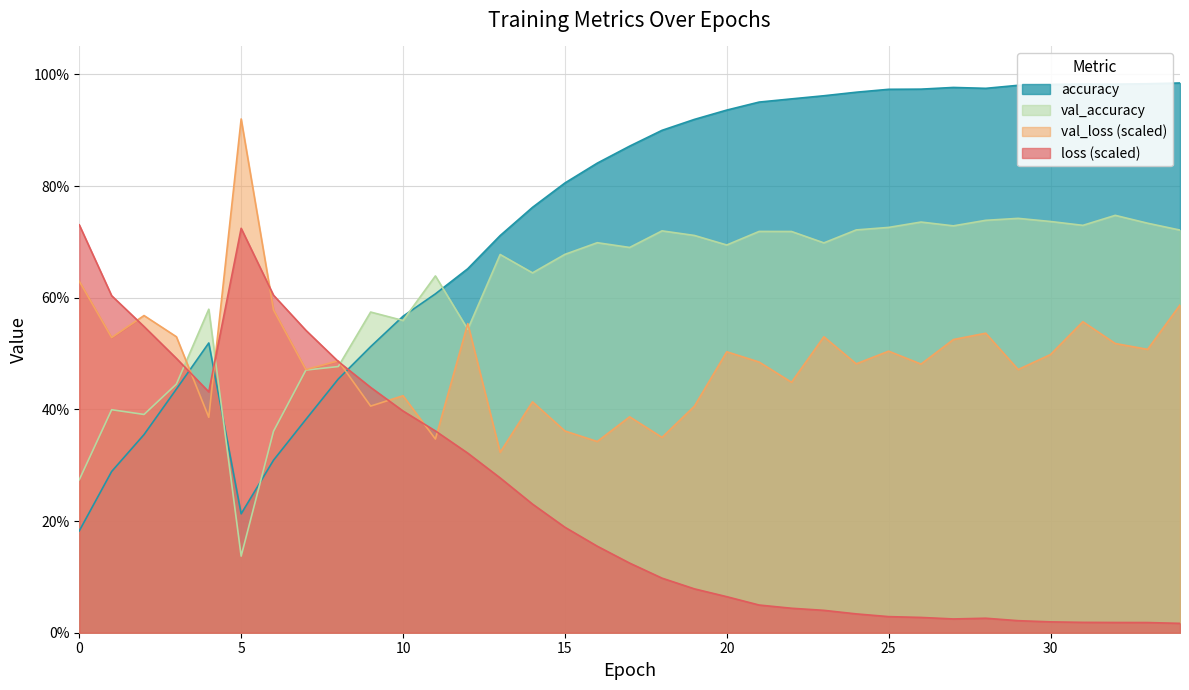

Where is the first local minimum for val_accuracy?

2